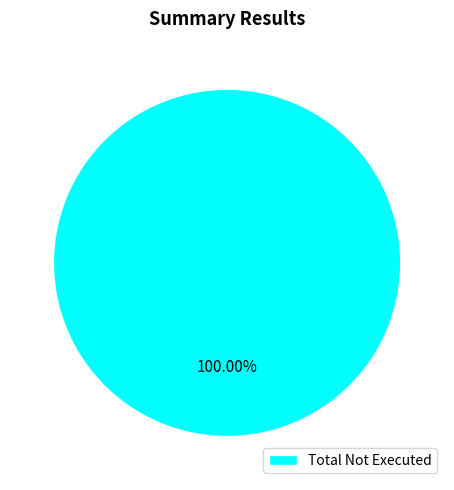

Count the number of slices in the pie.

1